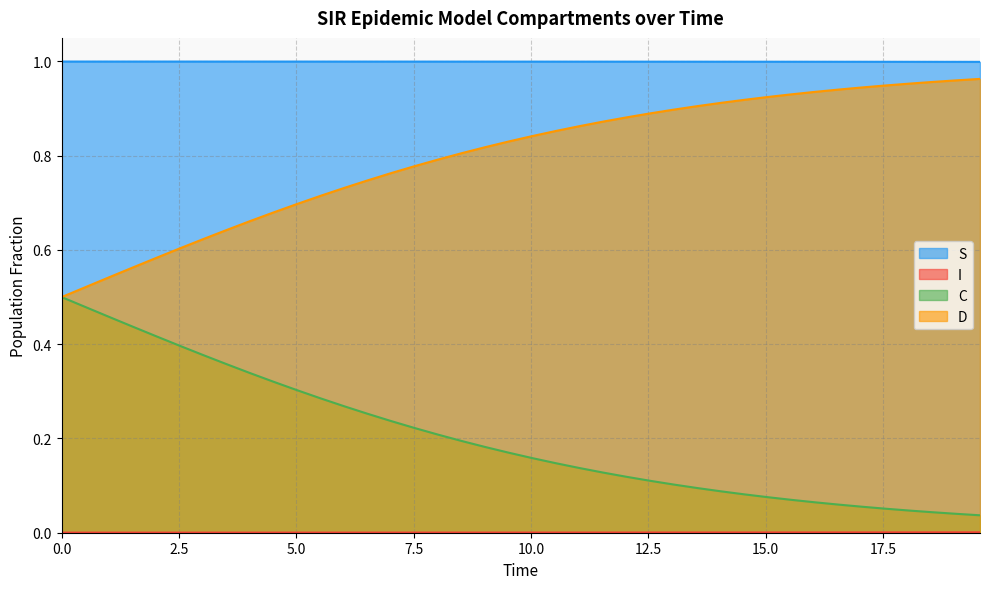

Reading left to right, list all the values displayed in this chart.

S: 1.0	1.0	1.0	1.0	1.0	1.0	1.0	1.0	1.0	1.0	1.0	1.0	1.0	1.0	1.0	1.0	1.0	1.0	1.0	1.0	1.0	1.0	1.0	1.0	1.0	1.0	1.0	1.0	1.0	1.0	1.0	1.0	1.0	1.0	1.0	1.0	1.0	1.0	1.0	1.0
I: 0.0	0.0	0.0	0.0	0.0	0.0	0.0	0.0	0.0	0.0	0.0	0.0	0.0	0.0	0.0	0.0	0.0	0.0	0.0	0.0	0.0	0.0	0.0	0.0	0.0	0.0	0.0	0.0	0.0	0.0	0.0	0.0	0.0	0.0	0.0	0.0	0.0	0.0	0.0	0.0
C: 0.5	0.5	0.5	0.4	0.4	0.4	0.4	0.4	0.3	0.3	0.3	0.3	0.3	0.3	0.2	0.2	0.2	0.2	0.2	0.2	0.2	0.1	0.1	0.1	0.1	0.1	0.1	0.1	0.1	0.1	0.1	0.1	0.1	0.1	0.1	0.1	0.0	0.0	0.0	0.0
D: 0.5	0.5	0.5	0.6	0.6	0.6	0.6	0.6	0.7	0.7	0.7	0.7	0.7	0.7	0.8	0.8	0.8	0.8	0.8	0.8	0.8	0.9	0.9	0.9	0.9	0.9	0.9	0.9	0.9	0.9	0.9	0.9	0.9	0.9	0.9	0.9	1.0	1.0	1.0	1.0